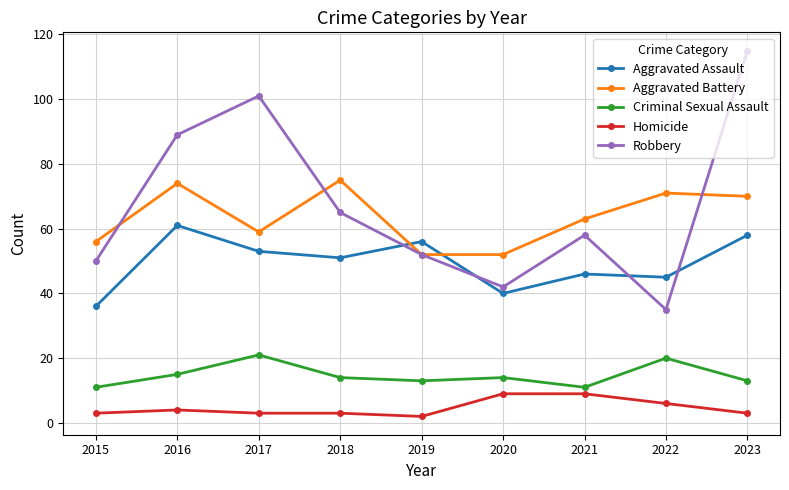

Which series has the widest spread of values?

Robbery